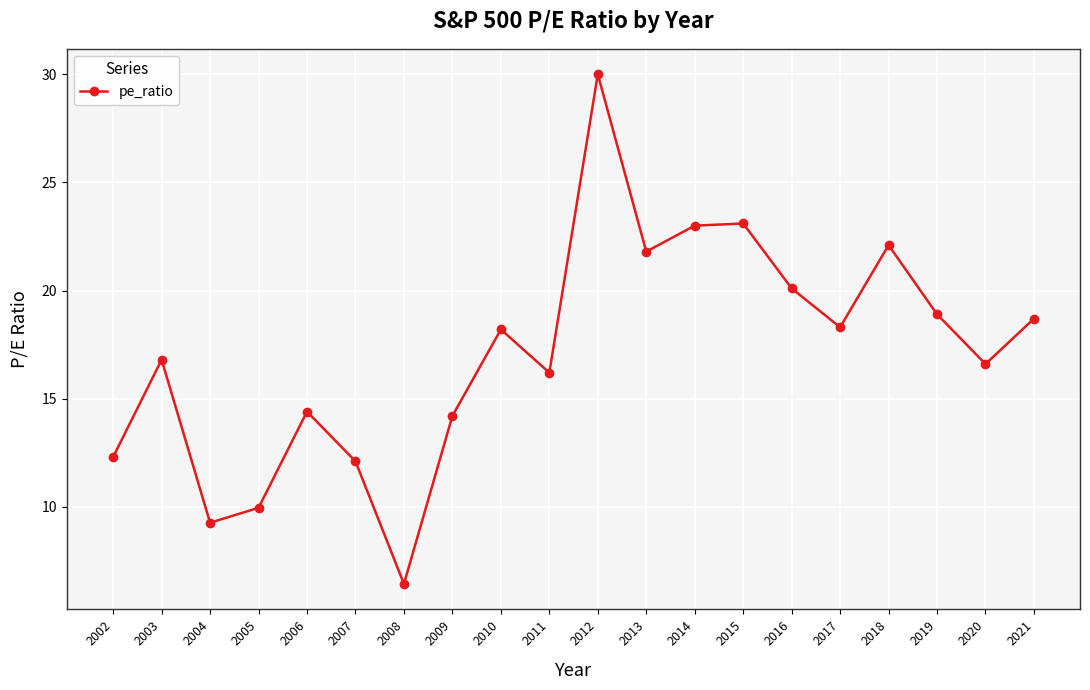

How many lines are shown in the chart?

1